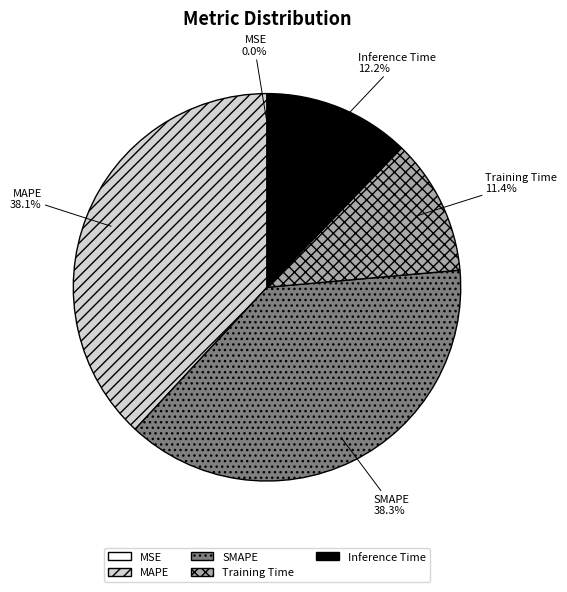

To the nearest percent, what is the average slice percentage?

20%